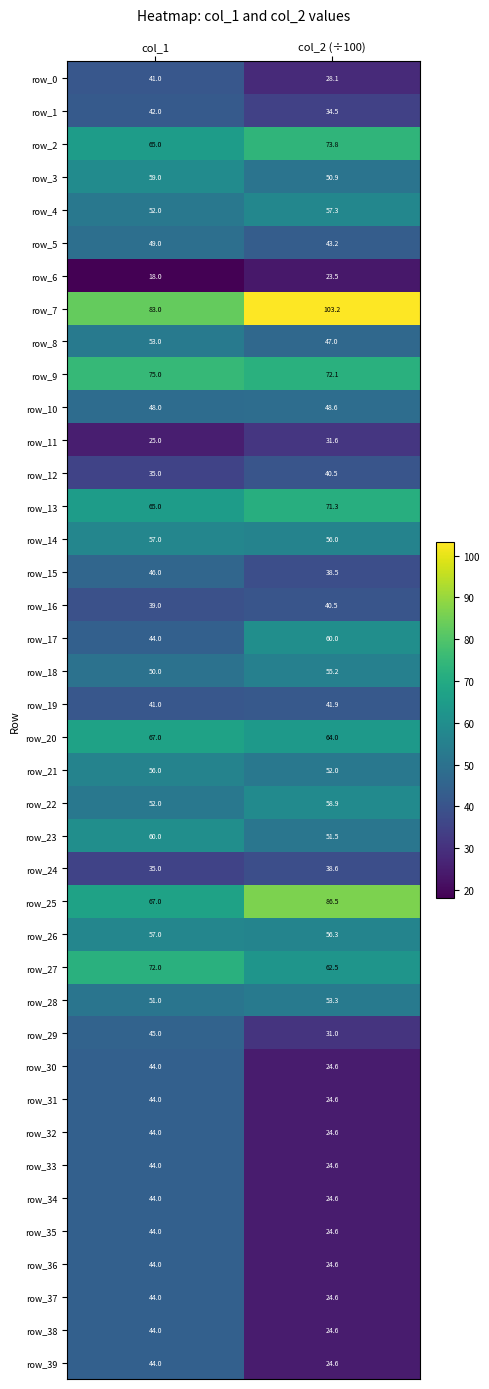

Is the value of row_20 at col_1 greater than the value of row_28 at col_1?

Yes